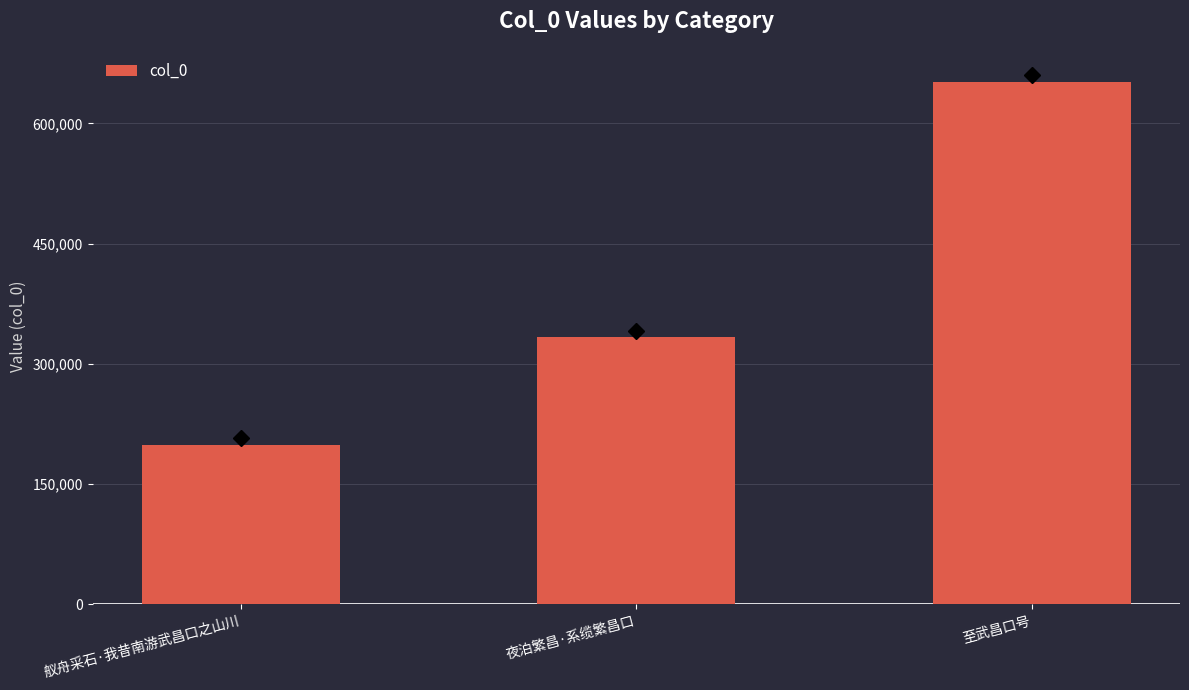

True or false: the data shows 199561 at 至武昌口号.

False